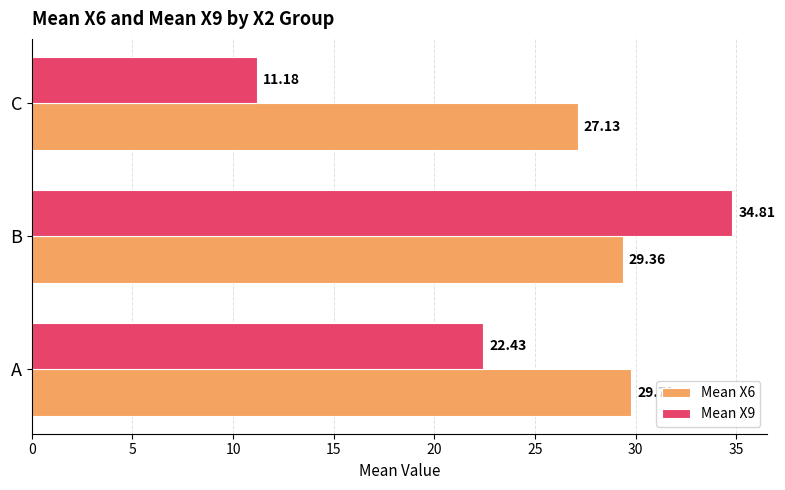

At which label does Mean X6 reach its peak?

A